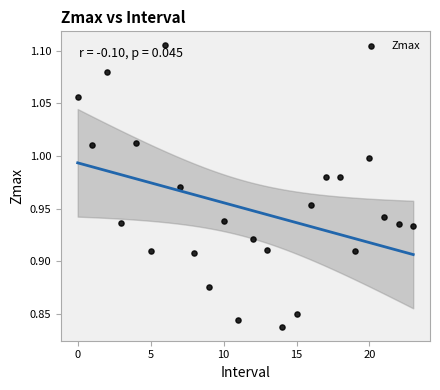

What is the range of Y values (max minus min)?

0.3